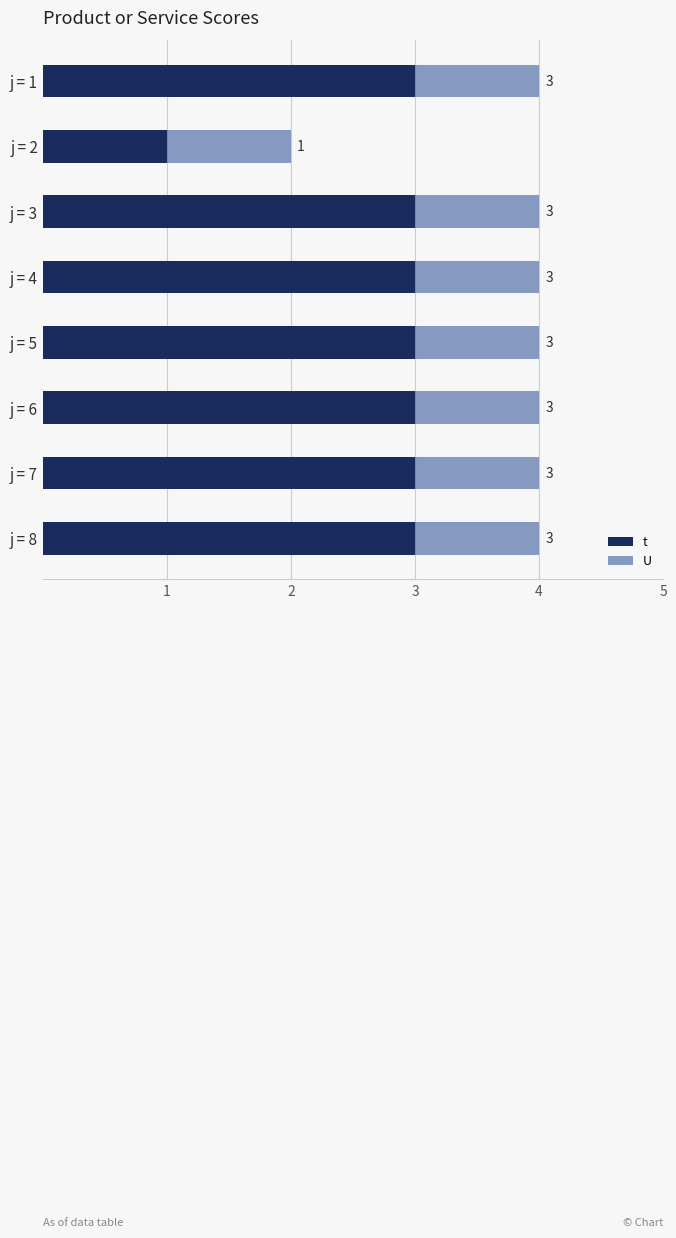

What is the lowest value of the t series?

1